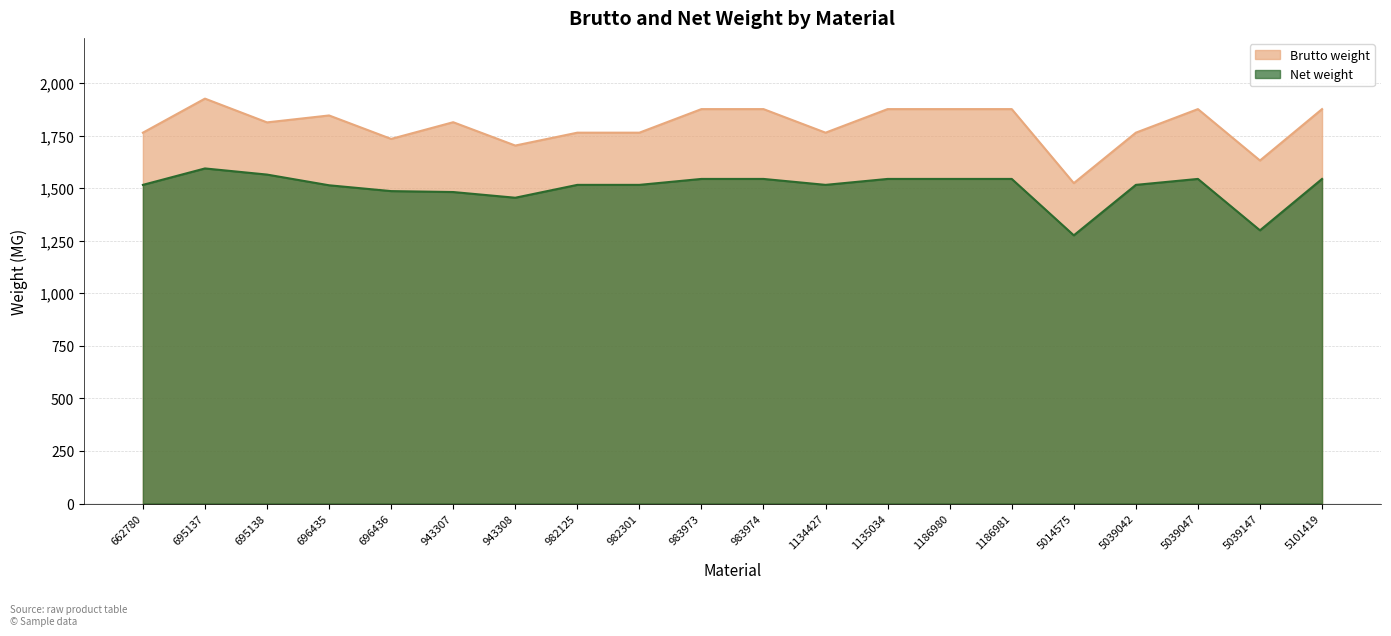

The value of Brutto weight at 983973 is 1875.6. True or false?

True